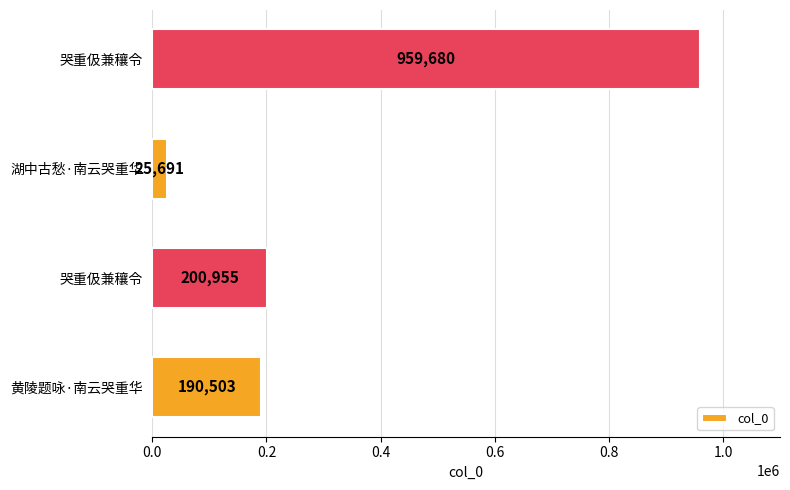

How many bars are there in total?

4